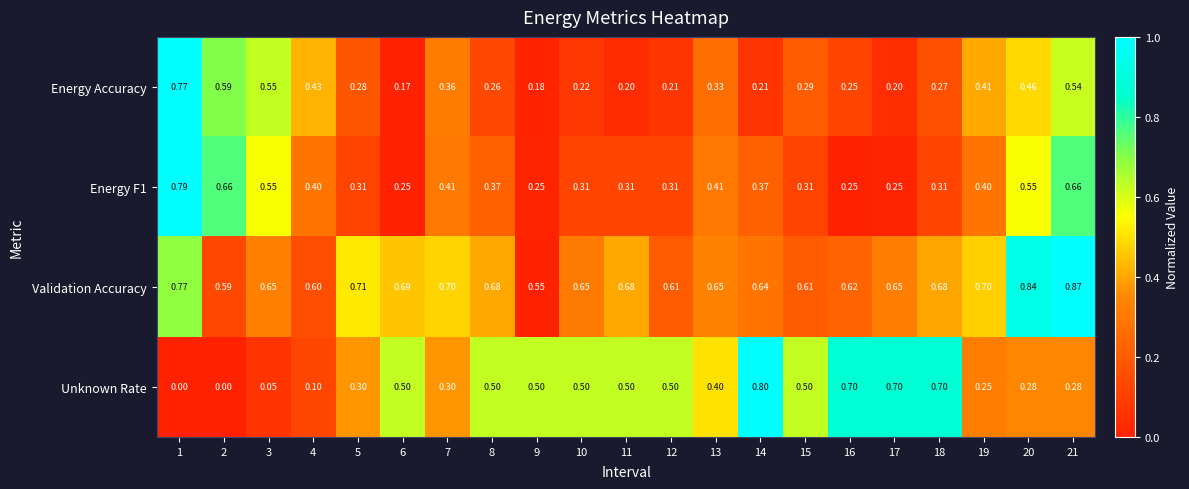

Rank the series at 21 from highest to lowest value.

Validation Accuracy, Energy F1, Energy Accuracy, Unknown Rate